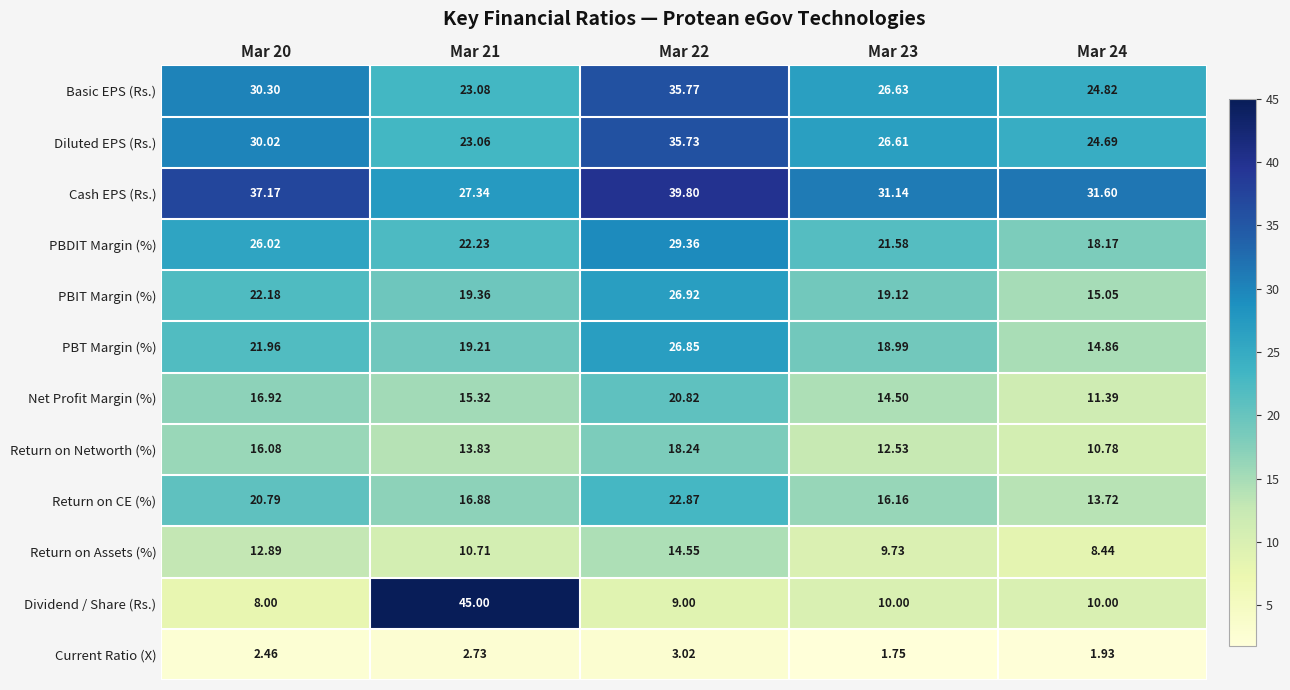

Which series has the largest range (max minus min)?

Dividend / Share (Rs.)